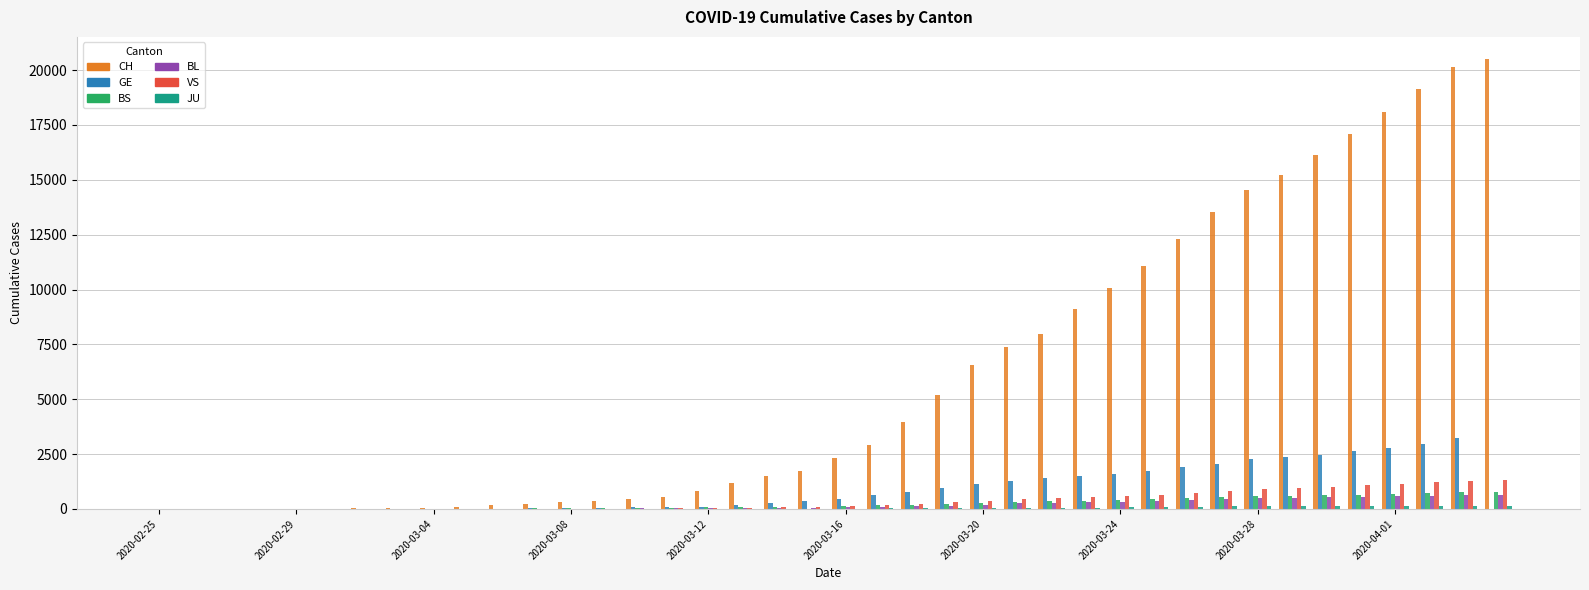

What is the greatest value displayed?

20489